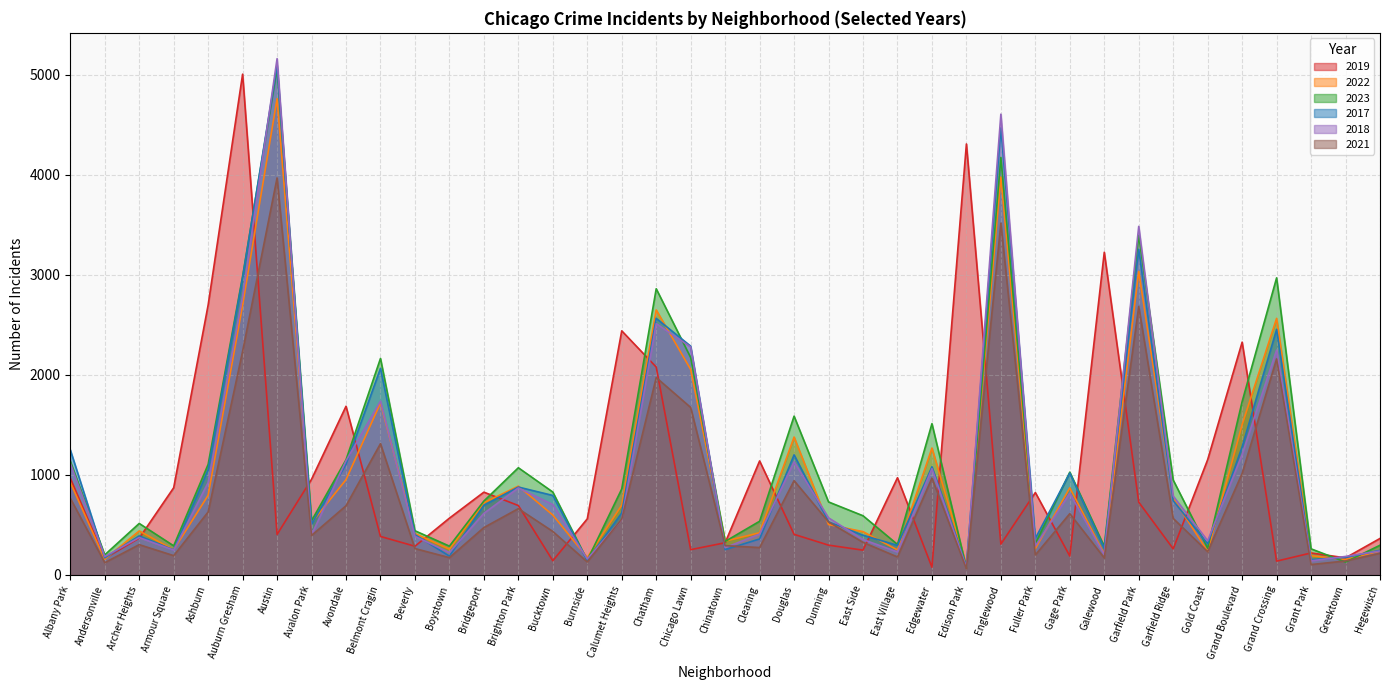

In 2018, how many points are lower than both neighbors (excluding endpoints)?

12